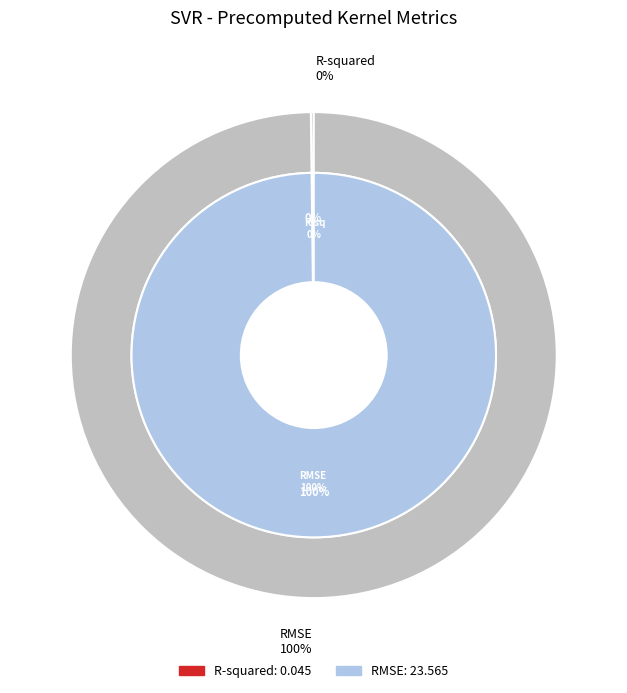

Is it true that R-squared is 1% of the pie?

False